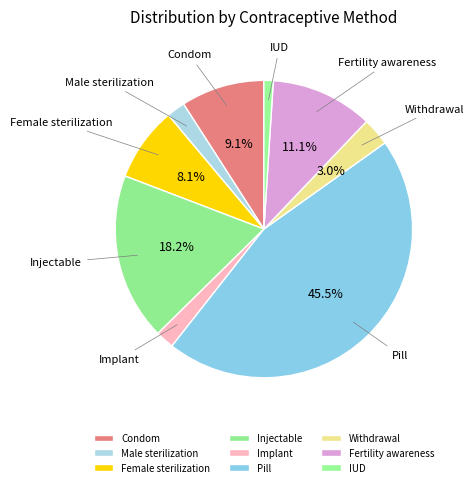

Does IUD represent more than half of the total?

No